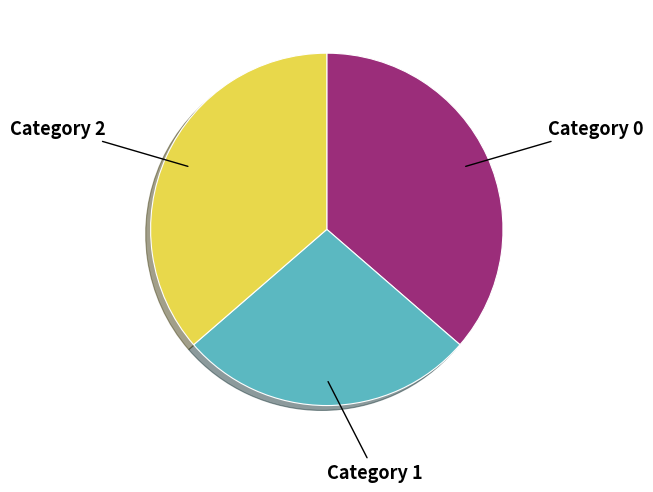

Does any single category account for the majority?

No